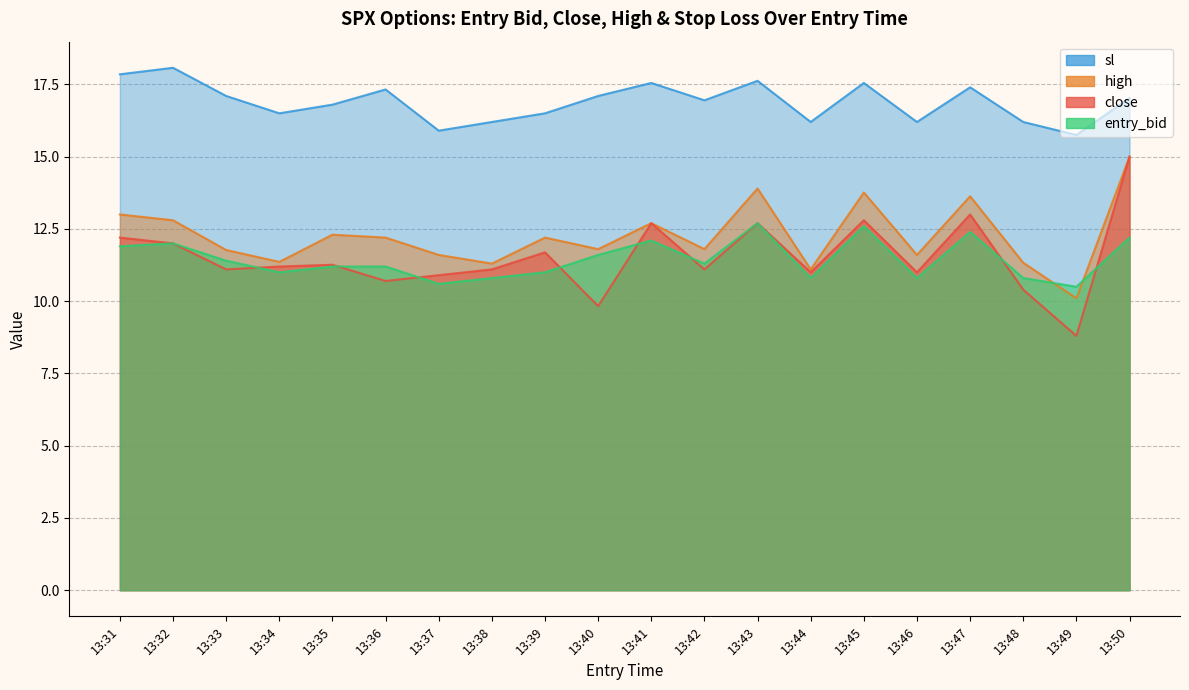

Is the value of entry_bid at 13:34 greater than the value of high at 13:47?

No